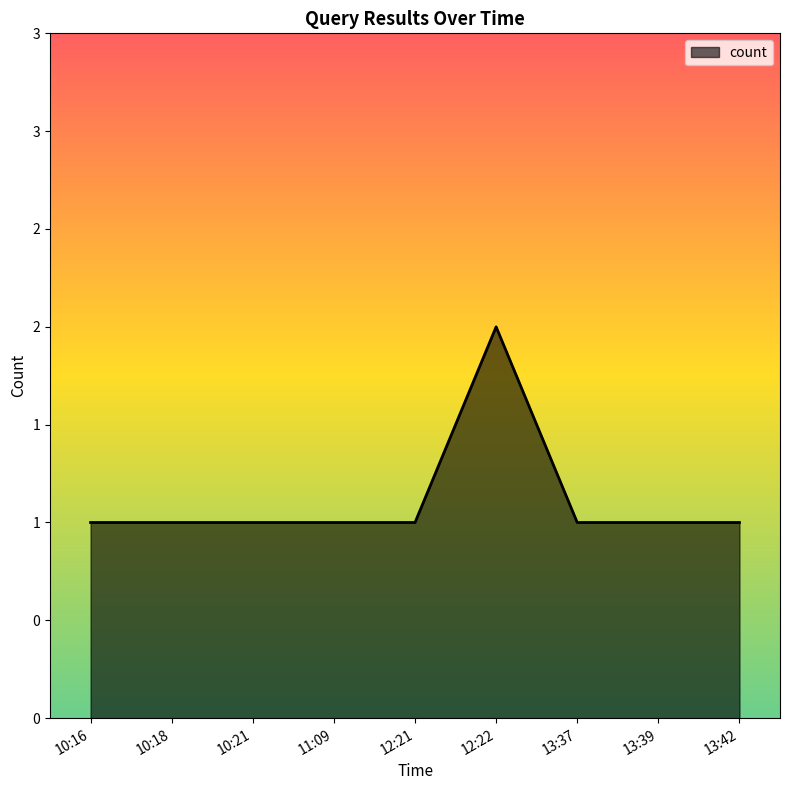

The value at 10:16 is 1. True or false?

True